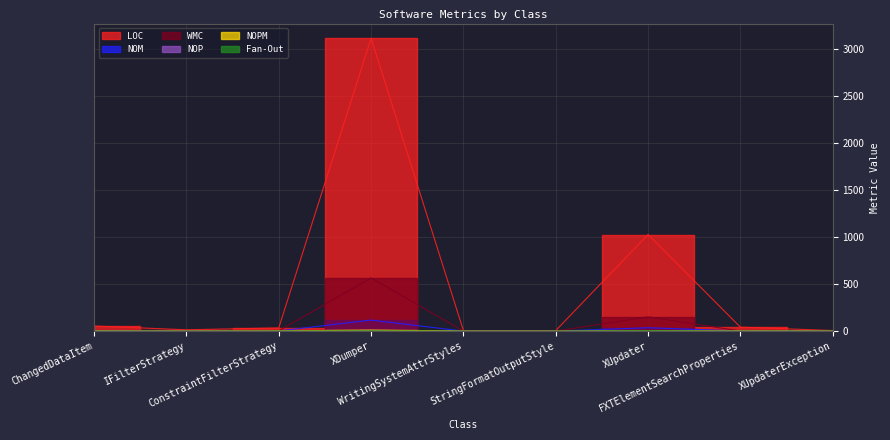

At which category does the chart reach its peak across all series?

XDumper